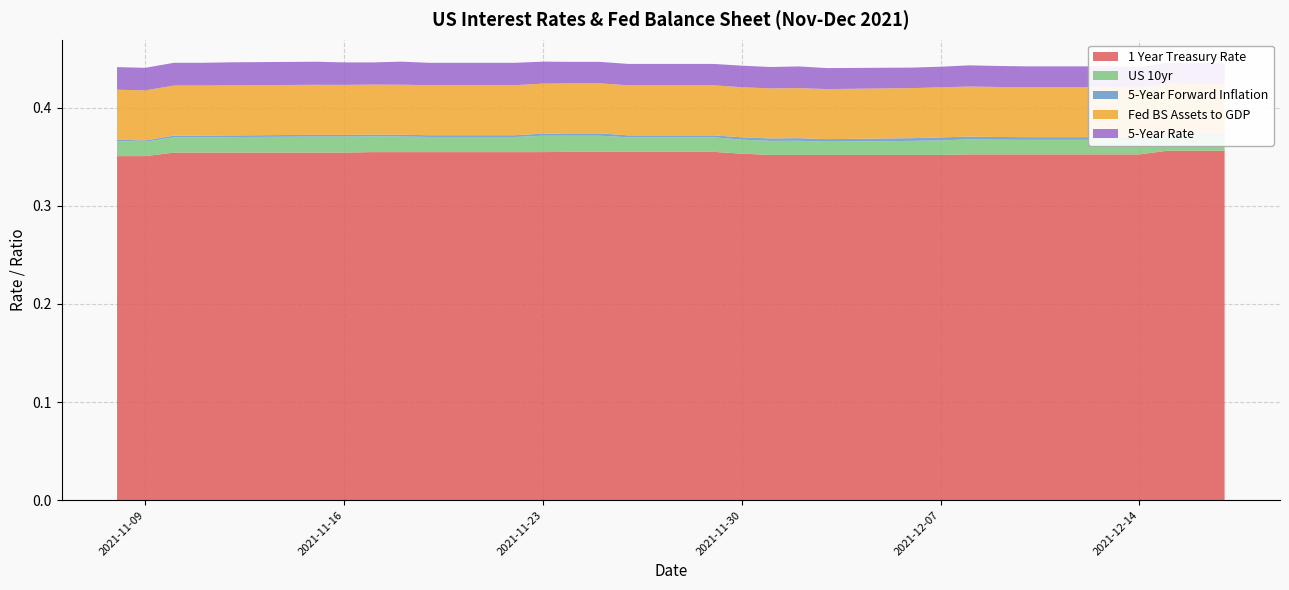

Reading right to left, list all the values displayed in this chart.

1 Year Treasury Rate: 0.4	0.4	0.4	0.4	0.4	0.4	0.4	0.4	0.4	0.4	0.4	0.4	0.4	0.4	0.4	0.4	0.4	0.4	0.4	0.4	0.4	0.4	0.4	0.4	0.4	0.4	0.4	0.4	0.4	0.4
US 10yr: 0.0	0.0	0.0	0.0	0.0	0.0	0.0	0.0	0.0	0.0	0.0	0.0	0.0	0.0	0.0	0.0	0.0	0.0	0.0	0.0	0.0	0.0	0.0	0.0	0.0	0.0	0.0	0.0	0.0	0.0
5-Year Forward Inflation: 0.0	0.0	0.0	0.0	0.0	0.0	0.0	0.0	0.0	0.0	0.0	0.0	0.0	0.0	0.0	0.0	0.0	0.0	0.0	0.0	0.0	0.0	0.0	0.0	0.0	0.0	0.0	0.0	0.0	0.0
Fed BS Assets to GDP: 0.1	0.1	0.1	0.1	0.1	0.1	0.1	0.1	0.1	0.1	0.1	0.1	0.1	0.1	0.1	0.1	0.1	0.1	0.1	0.1	0.1	0.1	0.1	0.1	0.1	0.1	0.1	0.1	0.1	0.1
5-Year Rate: 0.0	0.0	0.0	0.0	0.0	0.0	0.0	0.0	0.0	0.0	0.0	0.0	0.0	0.0	0.0	0.0	0.0	0.0	0.0	0.0	0.0	0.0	0.0	0.0	0.0	0.0	0.0	0.0	0.0	0.0